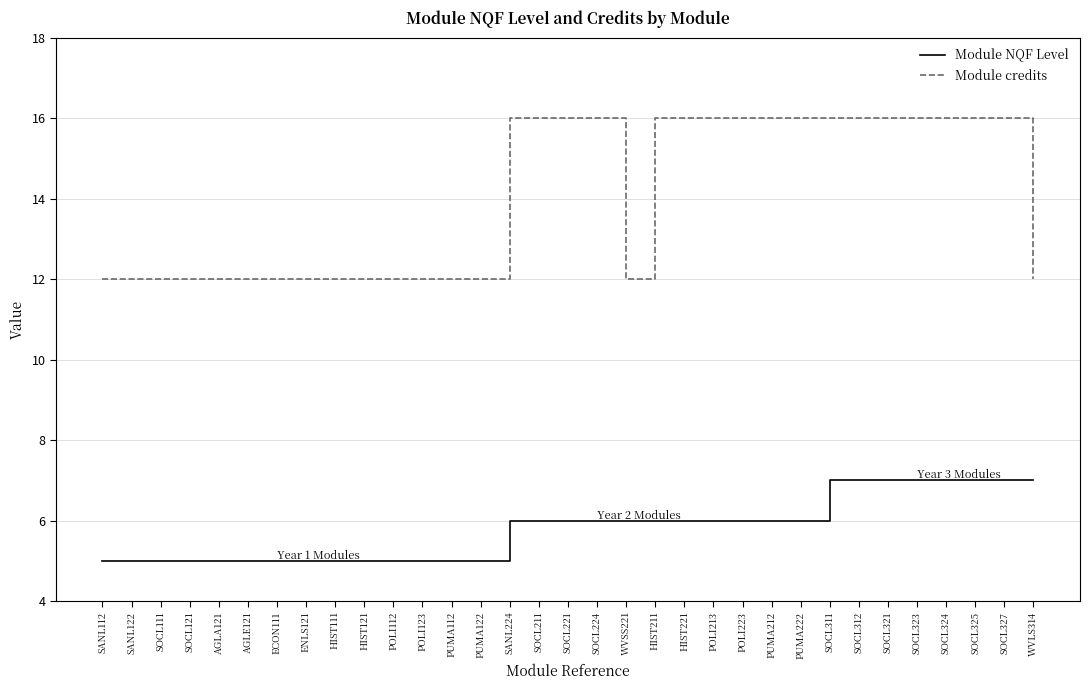

What is the difference between the second highest and minimum values in the Module NQF Level series?

2